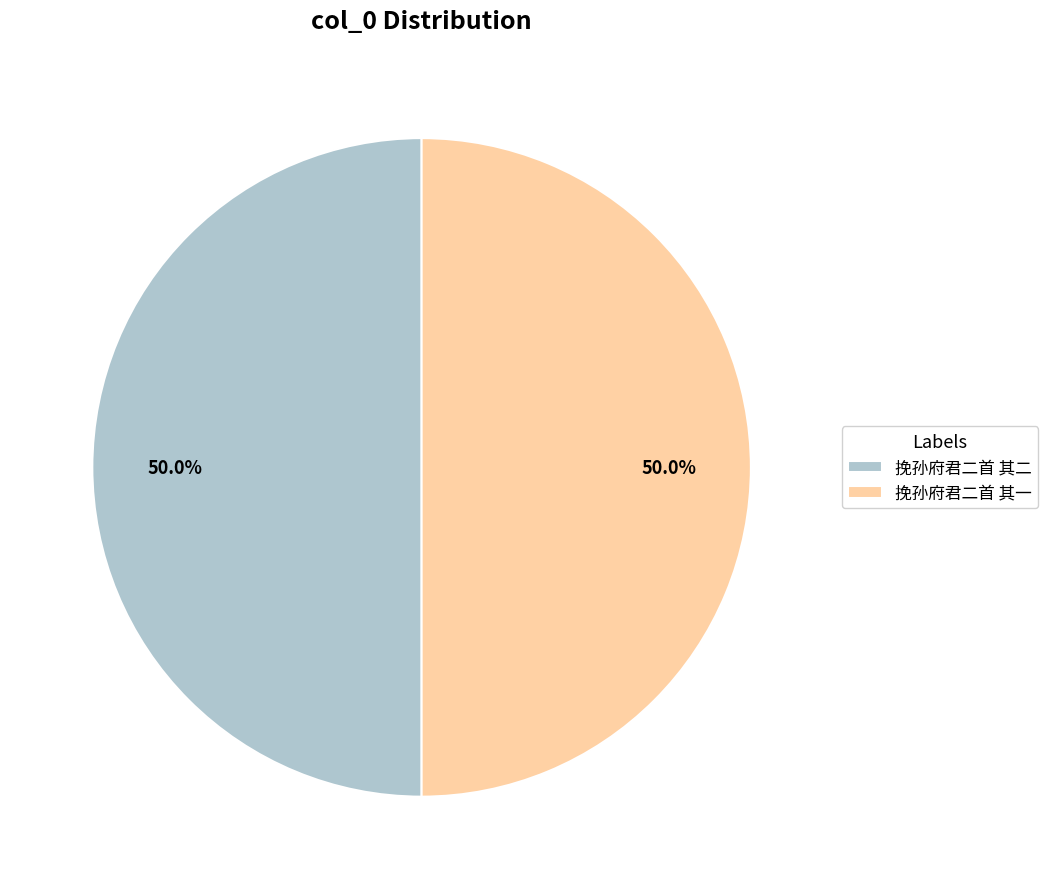

To the nearest percent, what percentage of the pie is 挽孙府君二首 其一?

50%